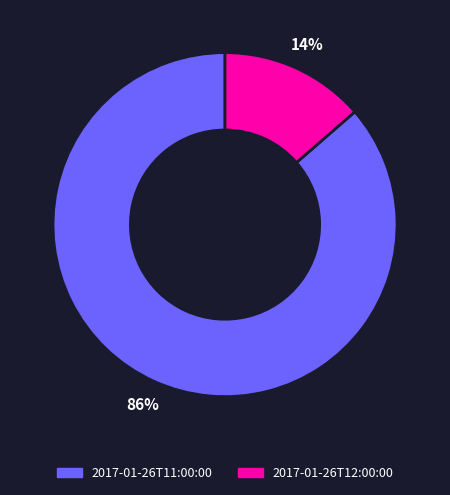

Which category has the smallest portion of the pie?

2017-01-26T12:00:00